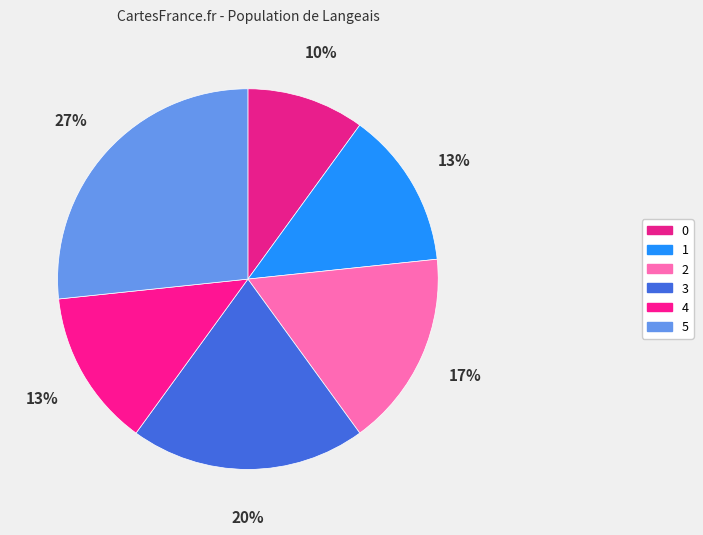

How many slices are in this pie chart?

6